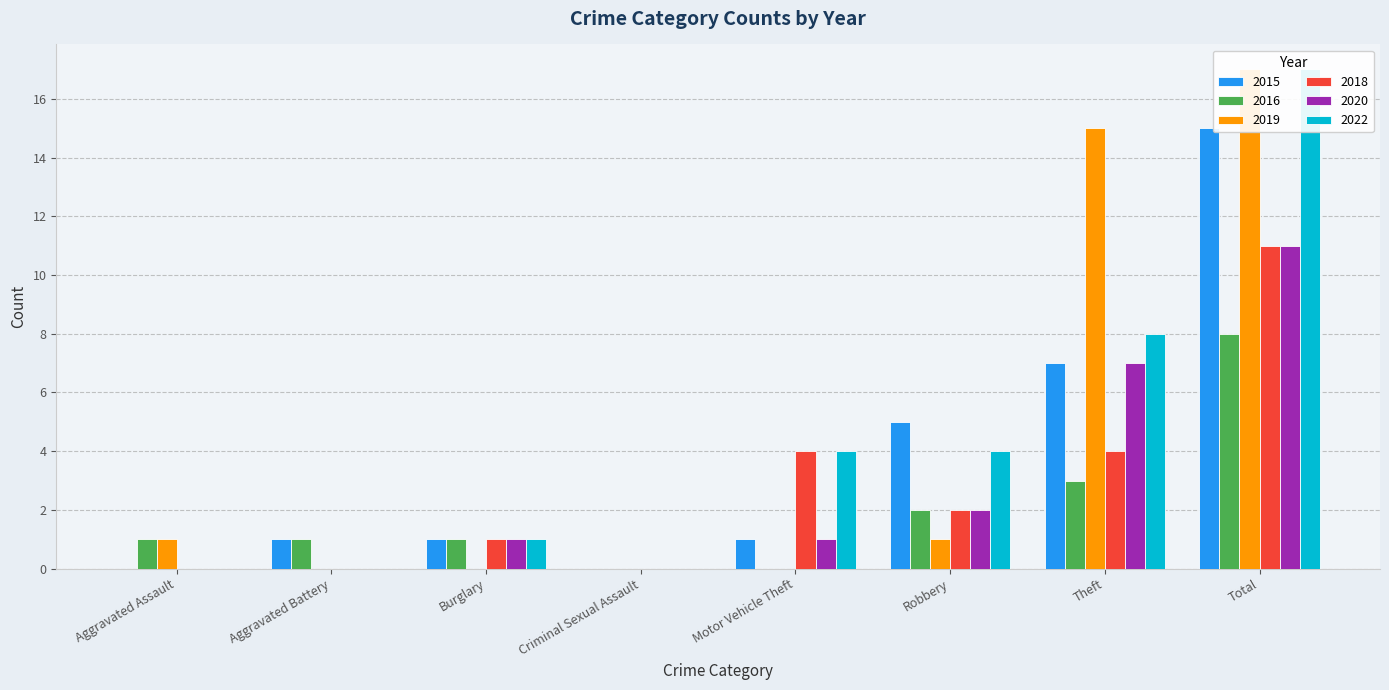

How many positive values does the 2016 series have?

6